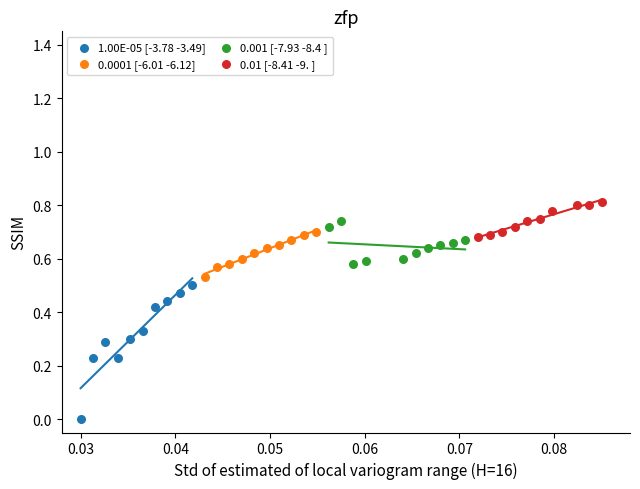

Which series has the widest spread of Y values?

1.00E-05 [-3.78 -3.49]